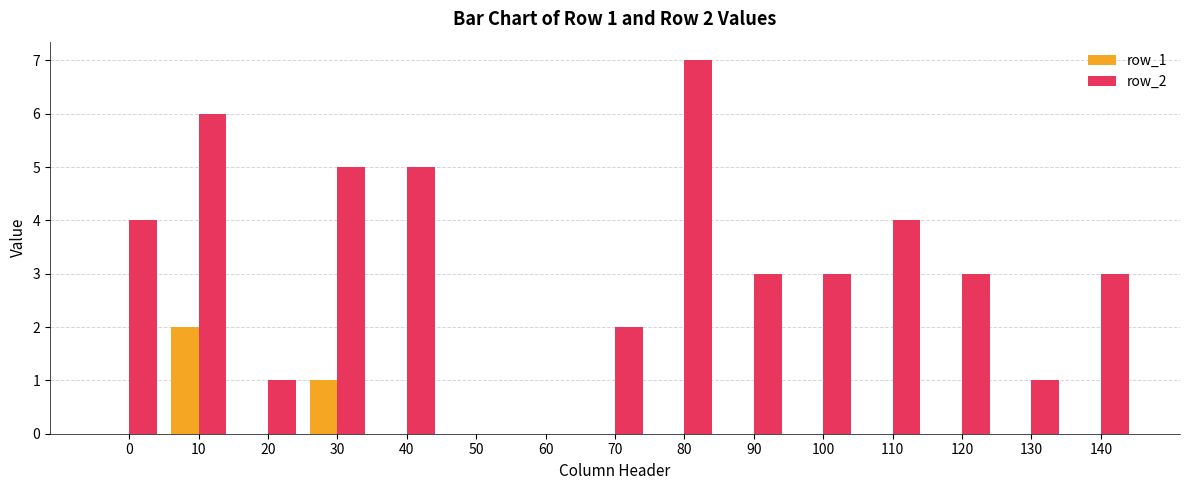

At which category does the chart reach its peak across all series?

80